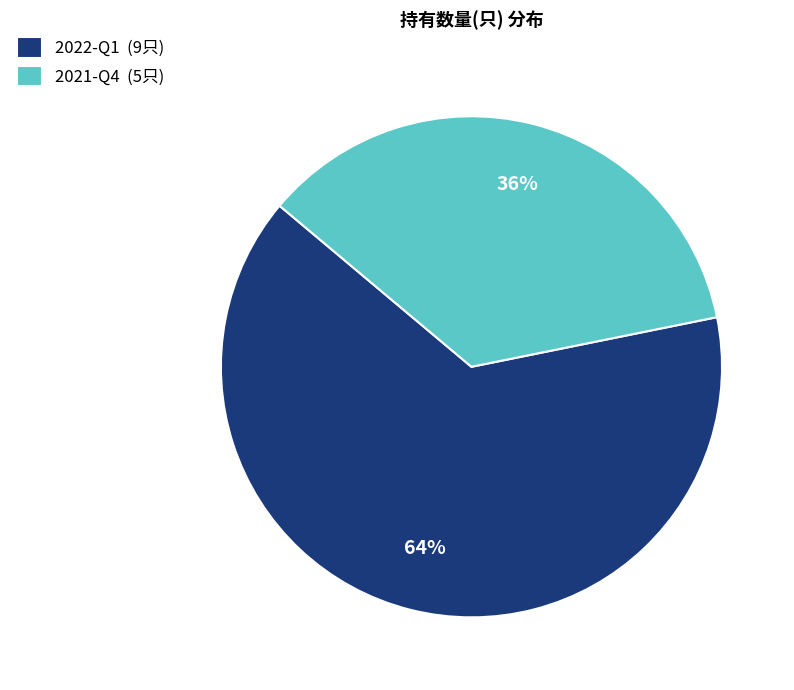

To the nearest percent, what is the combined percentage of 2022-Q1 and 2021-Q4?

100%